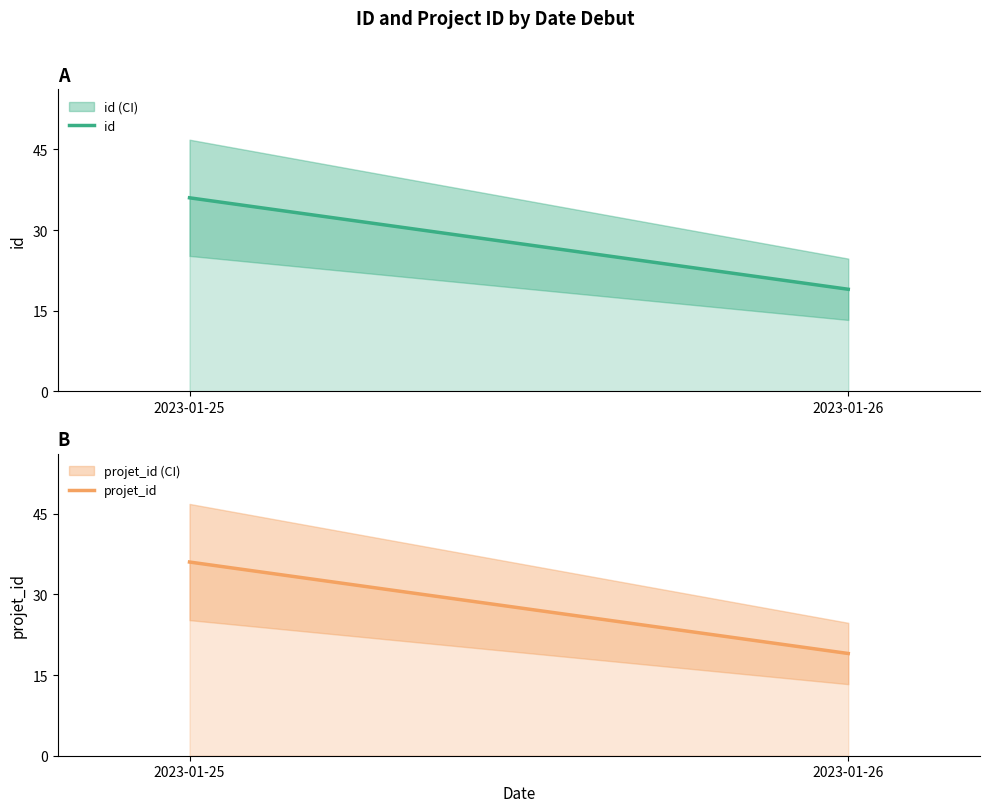

What is the total value across all series at 2023-01-25?

72